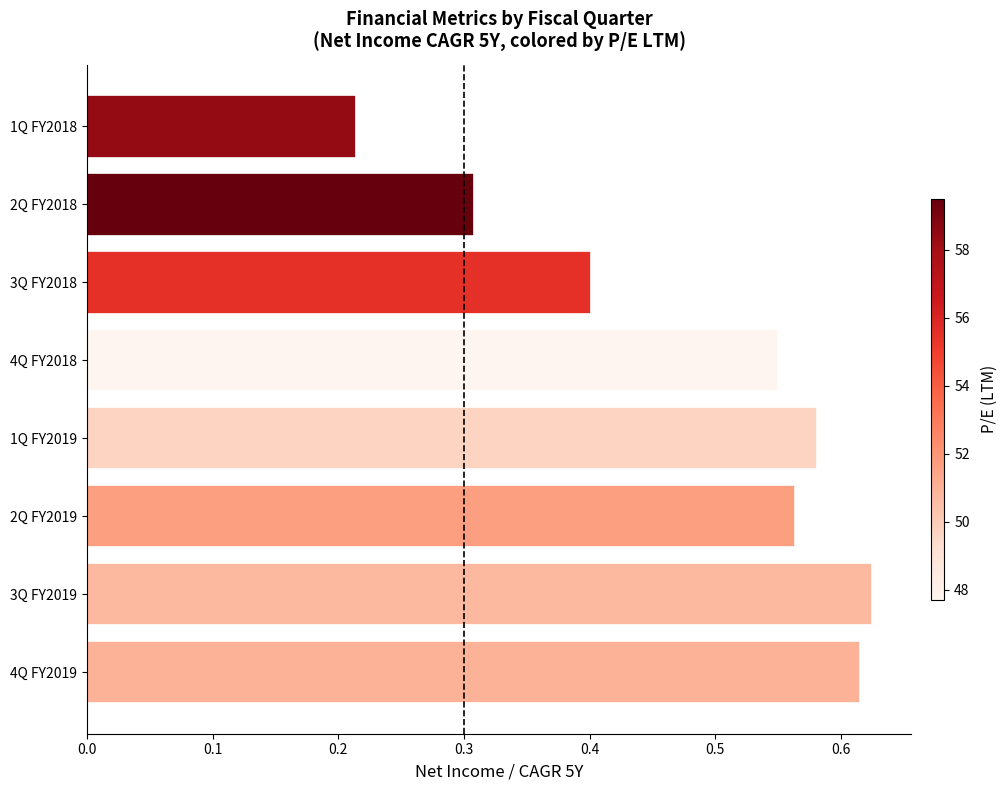

Between 3Q FY2018 and 1Q FY2019, which is larger?

1Q FY2019